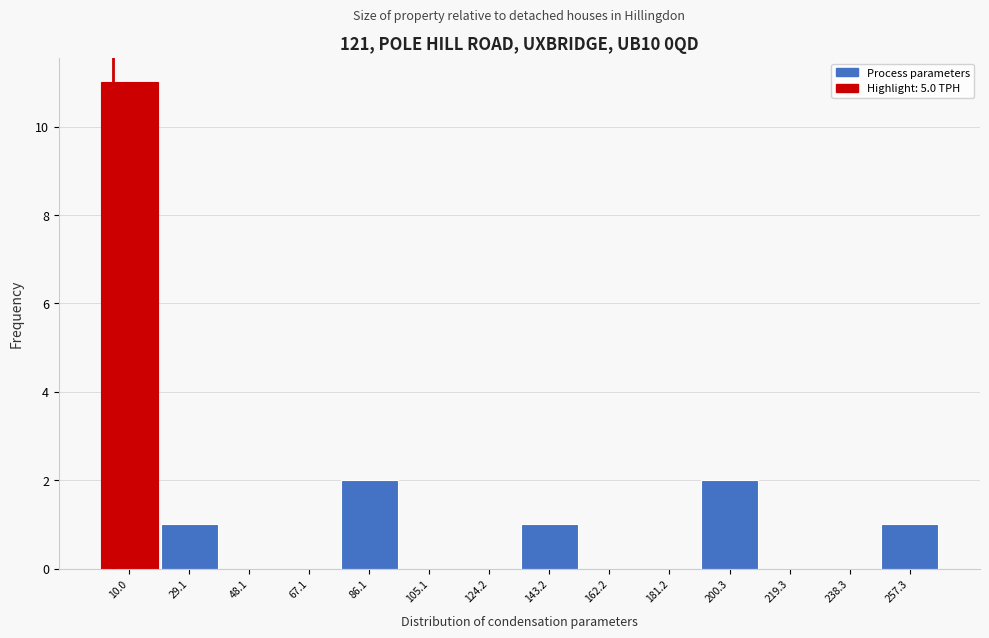

Reading left to right, list every bar in this chart as the range it spans on the x-axis followed by its height. Neither the bar edges nor the heights are printed on the chart, so give them approximately, as read against the axes.

0 to 20: 11
20 to 38: 1
38 to 58: 0
58 to 76: 0
76 to 96: 2
96 to 114: 0
114 to 134: 0
134 to 152: 1
152 to 172: 0
172 to 190: 0
190 to 210: 2
210 to 228: 0
228 to 248: 0
248 to 266: 1